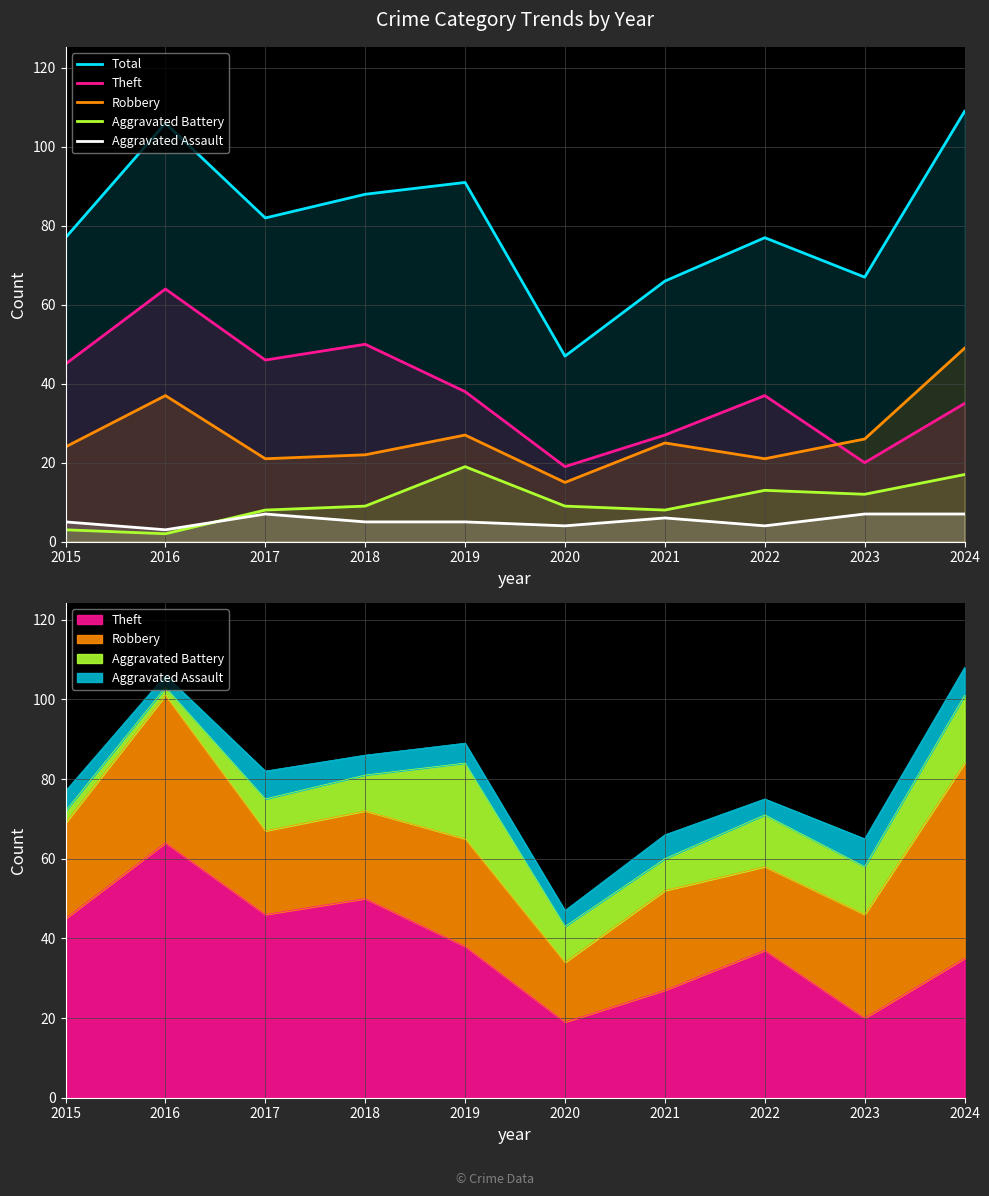

Where is Aggravated Battery nearest to the value 10?

2018